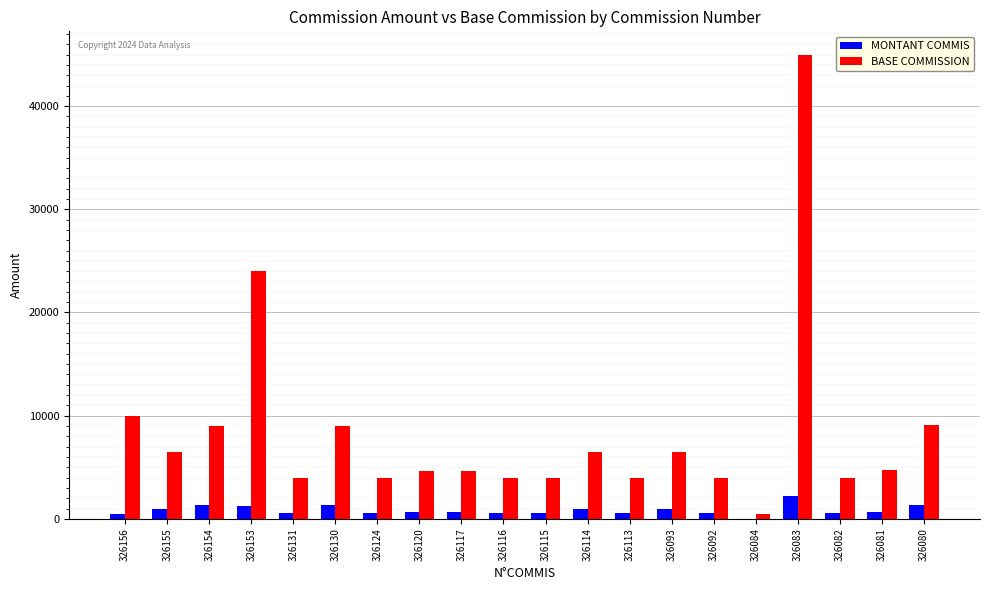

Are the bars horizontal?

No